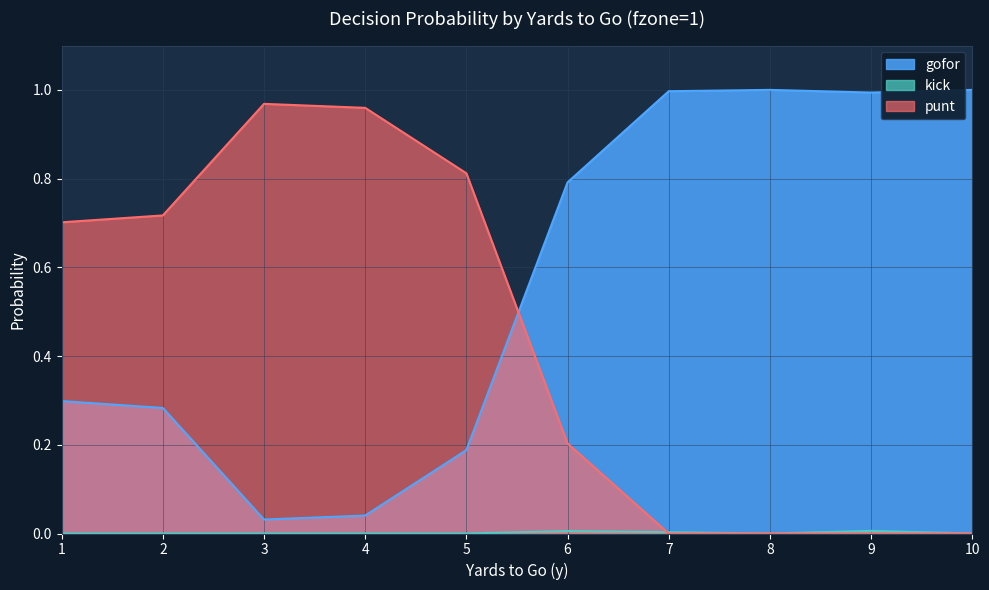

Rank the series by their maximum value, from lowest to highest.

kick, punt, gofor